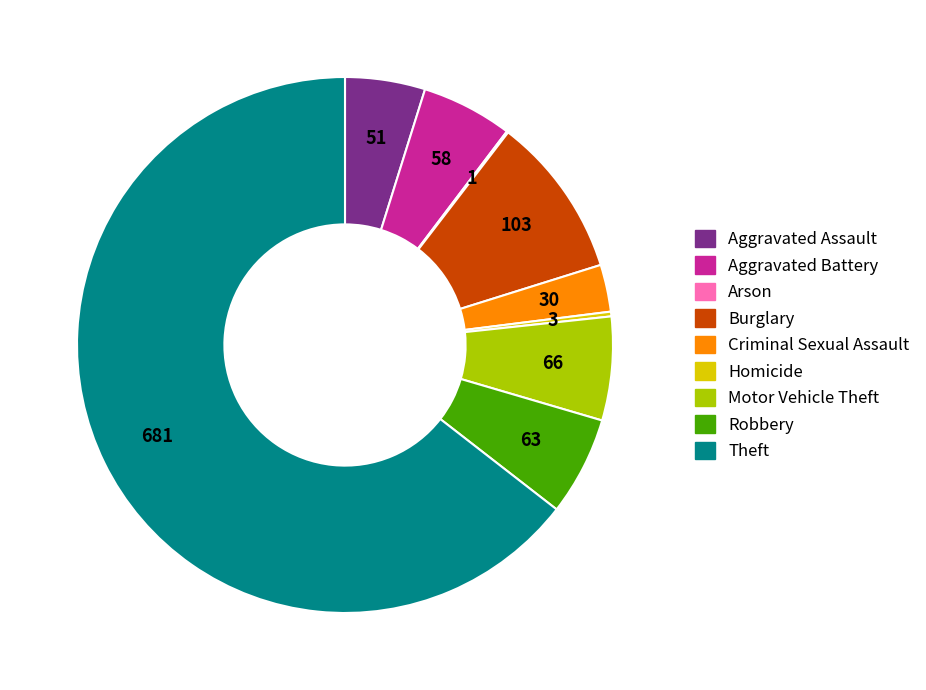

Is the sum of Robbery and Aggravated Assault greater than half?

No